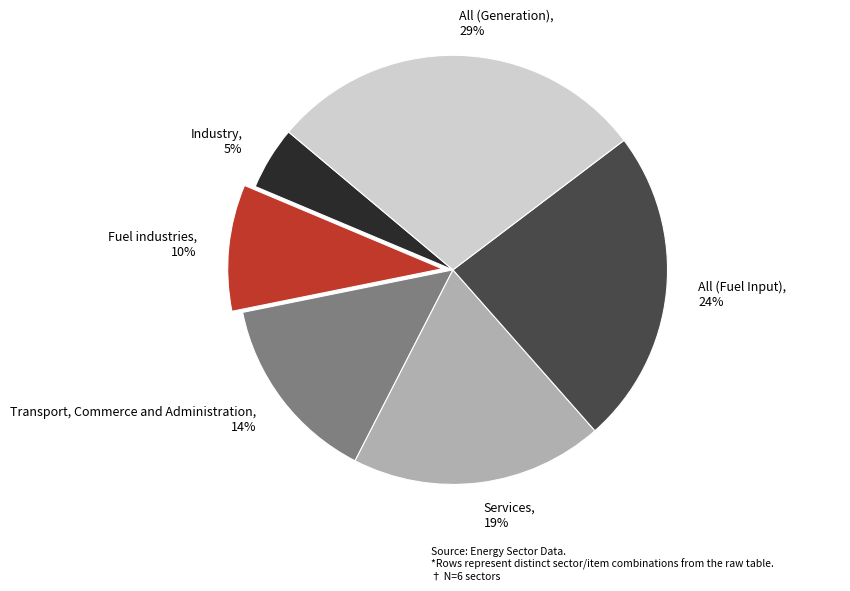

To the nearest percent, what percentage of the pie is Services?

19%